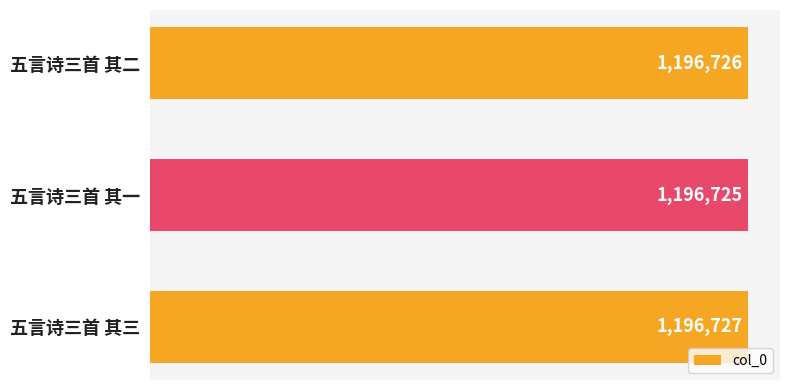

How many values are between 1196725 and 1196727?

3